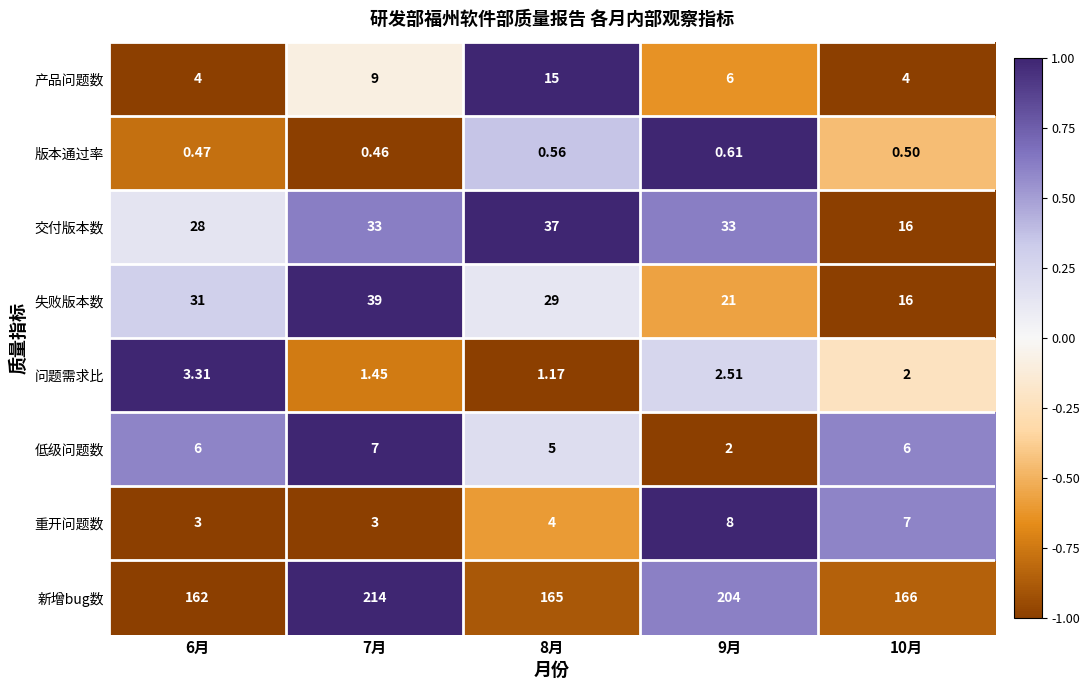

Which series has the widest spread of values?

新增bug数